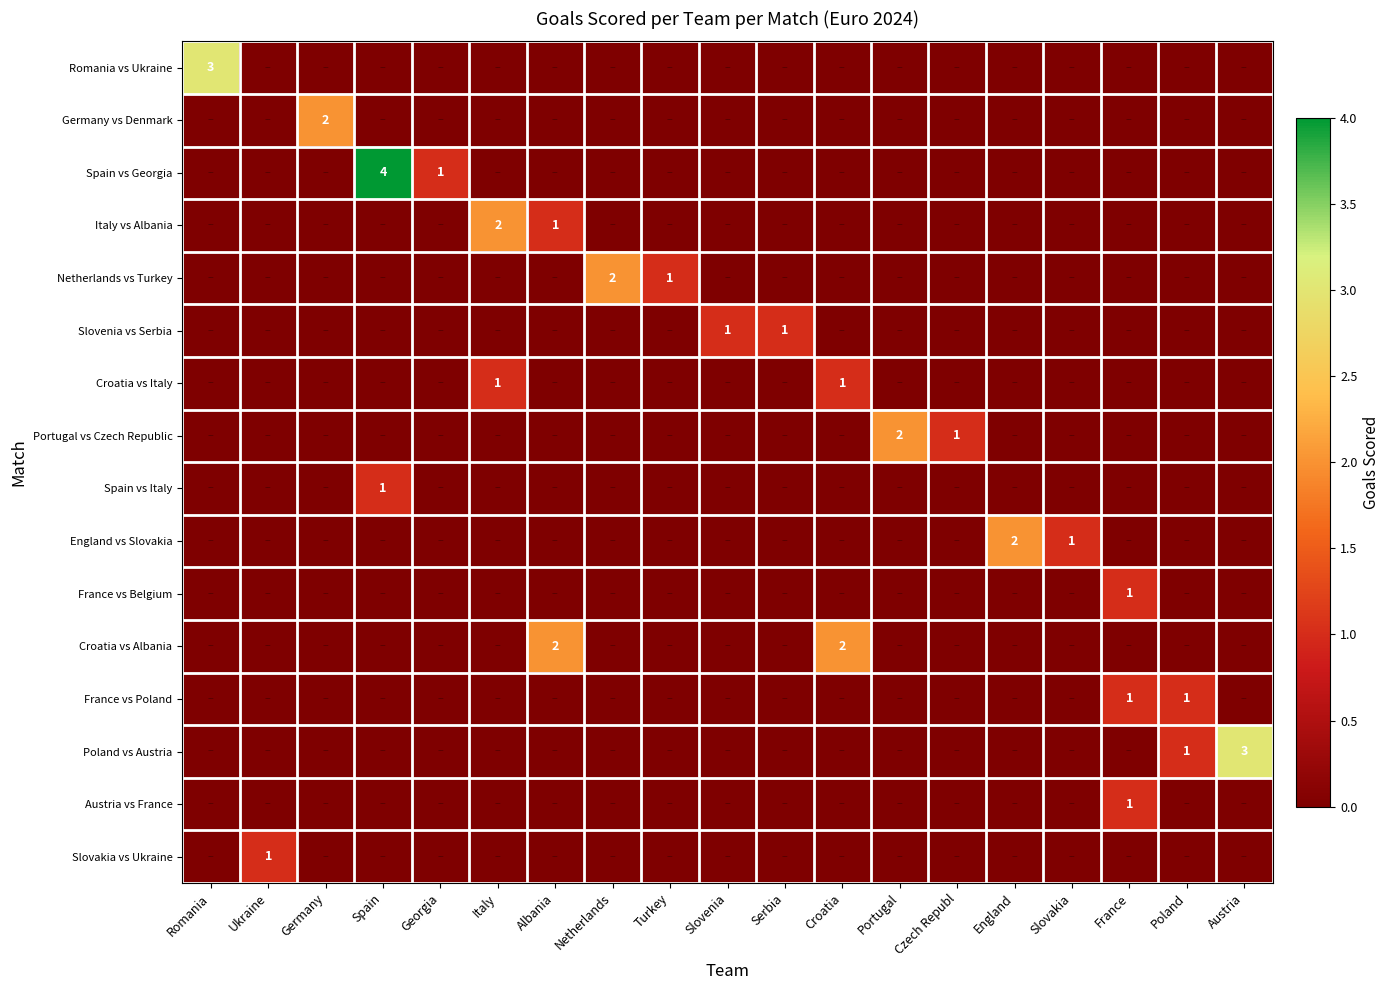

At Croatia, list the series in order from smallest to largest.

Romania vs Ukraine, Germany vs Denmark, Spain vs Georgia, Italy vs Albania, Netherlands vs Turkey, Slovenia vs Serbia, Portugal vs Czech Republic, Spain vs Italy, England vs Slovakia, France vs Belgium, France vs Poland, Poland vs Austria, Austria vs France, Slovakia vs Ukraine, Croatia vs Italy, Croatia vs Albania